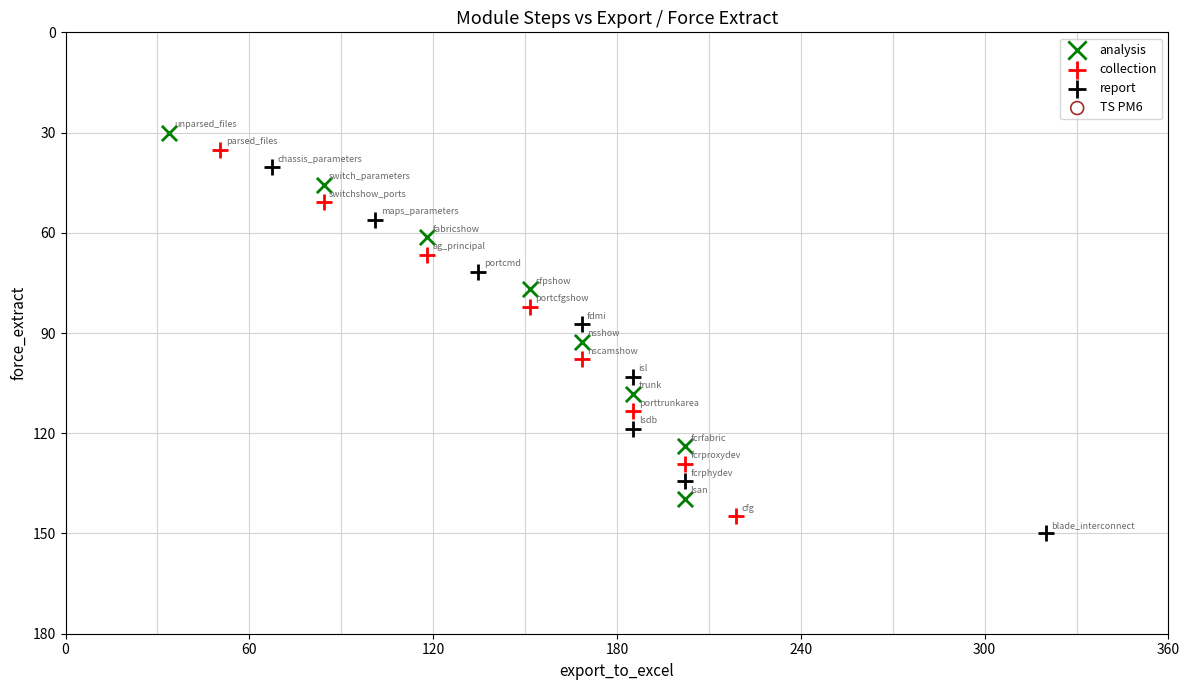

Which series contains the lowest Y value?

analysis